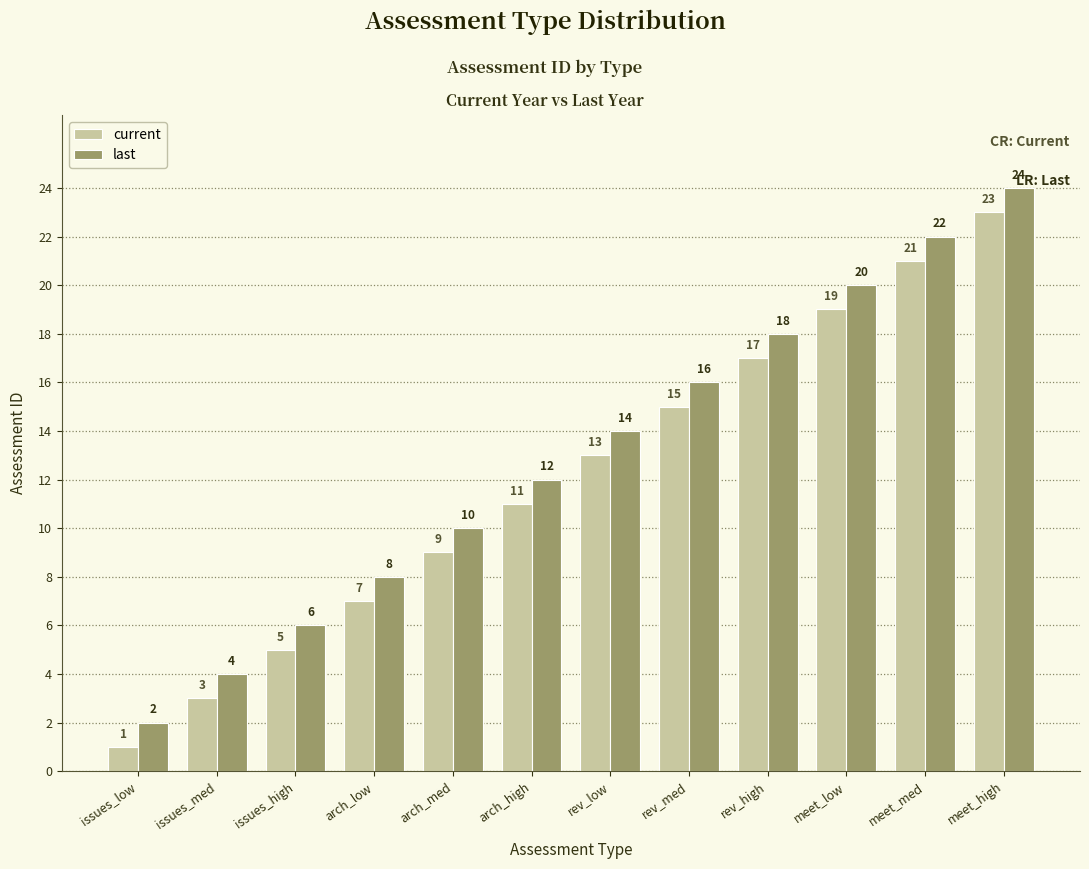

What is the approximate value of last at rev_high?

18